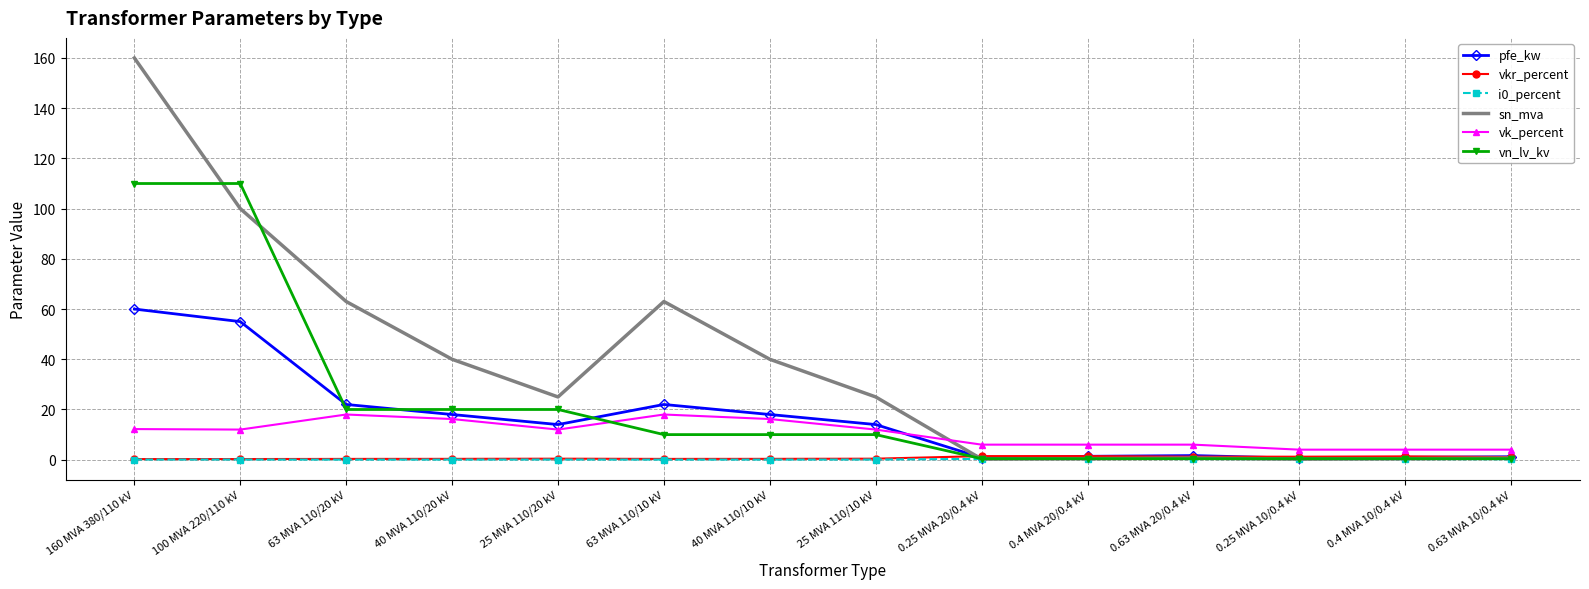

What is the maximum value shown in the chart?

160.0